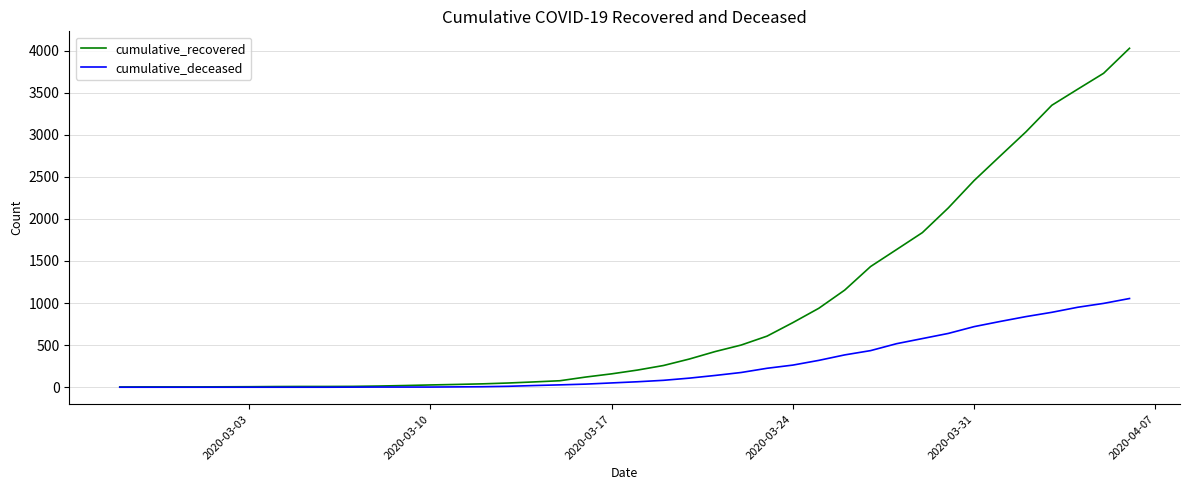

How many lines are shown in the chart?

2